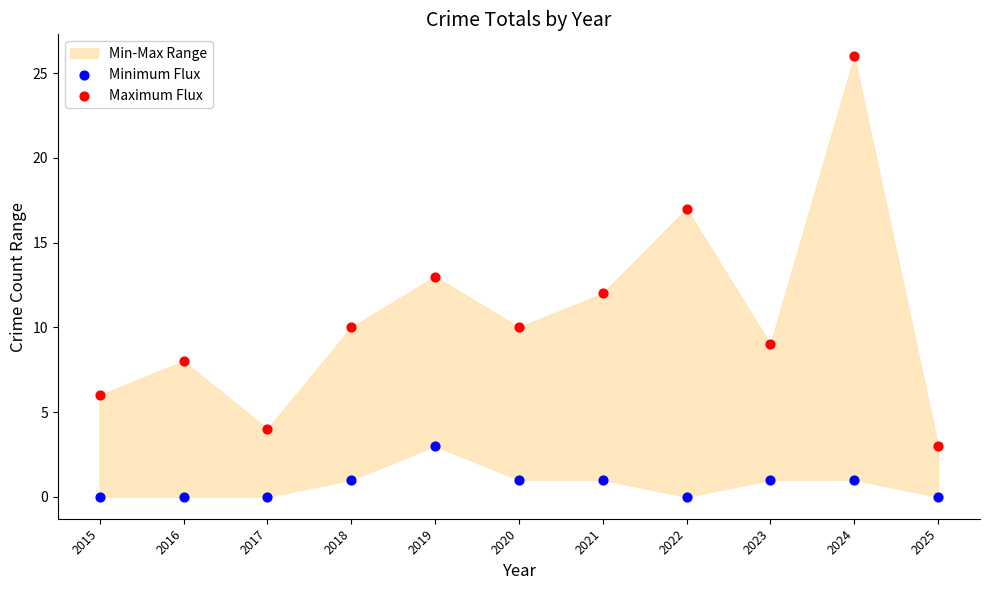

Which series contains the lowest Y value?

Minimum Flux